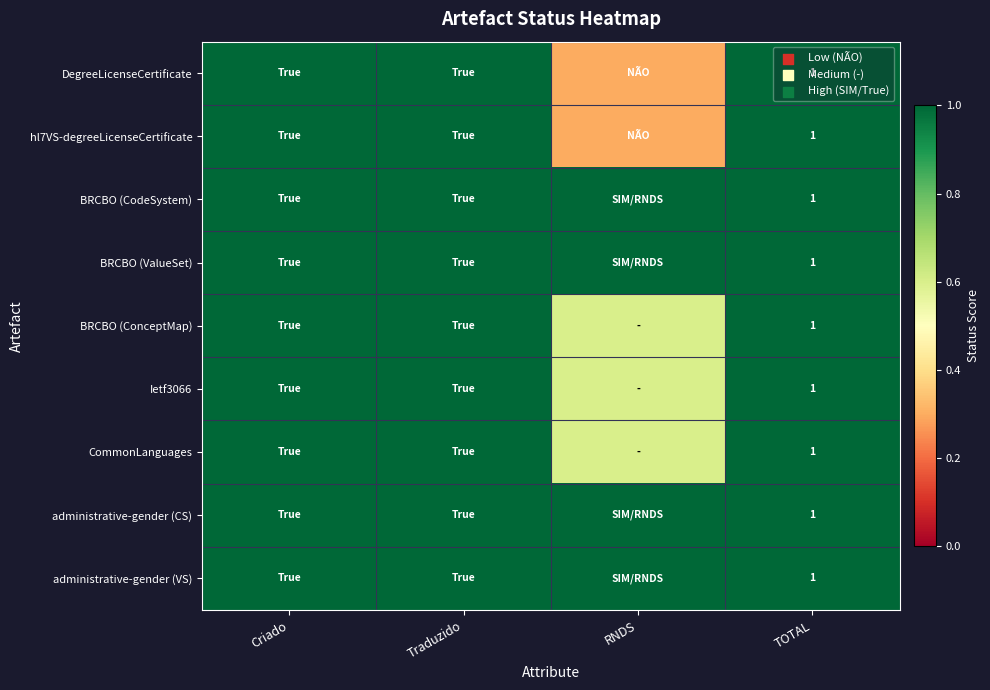

The hl7VS-degreeLicenseCertificate series shows 1.0 at TOTAL. True or false?

True